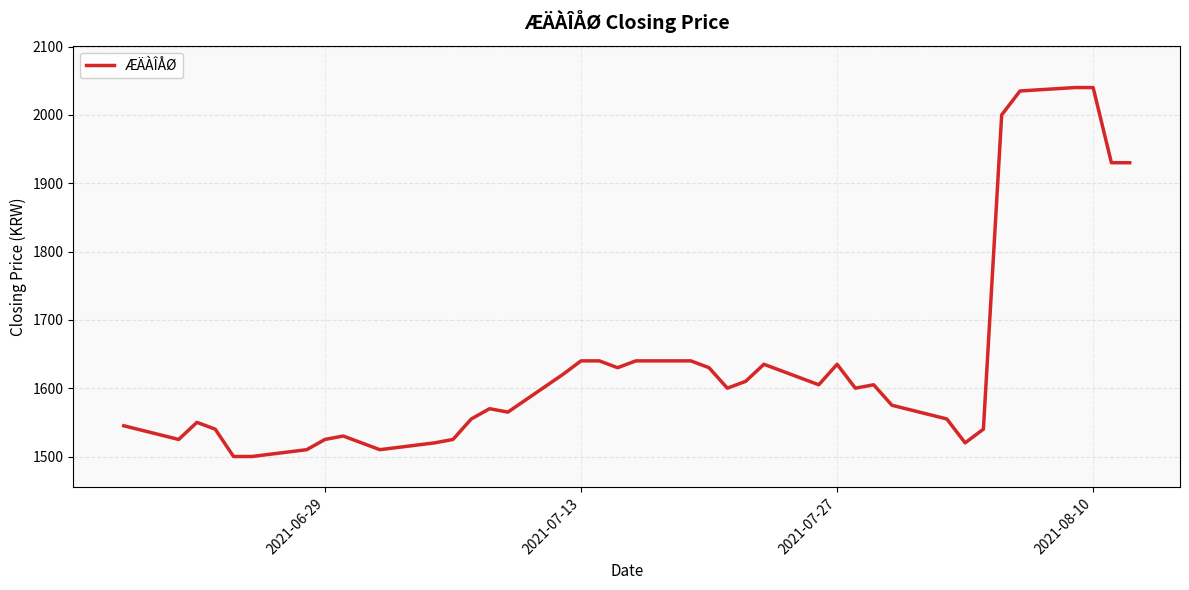

What is the difference between the maximum and minimum values?

540